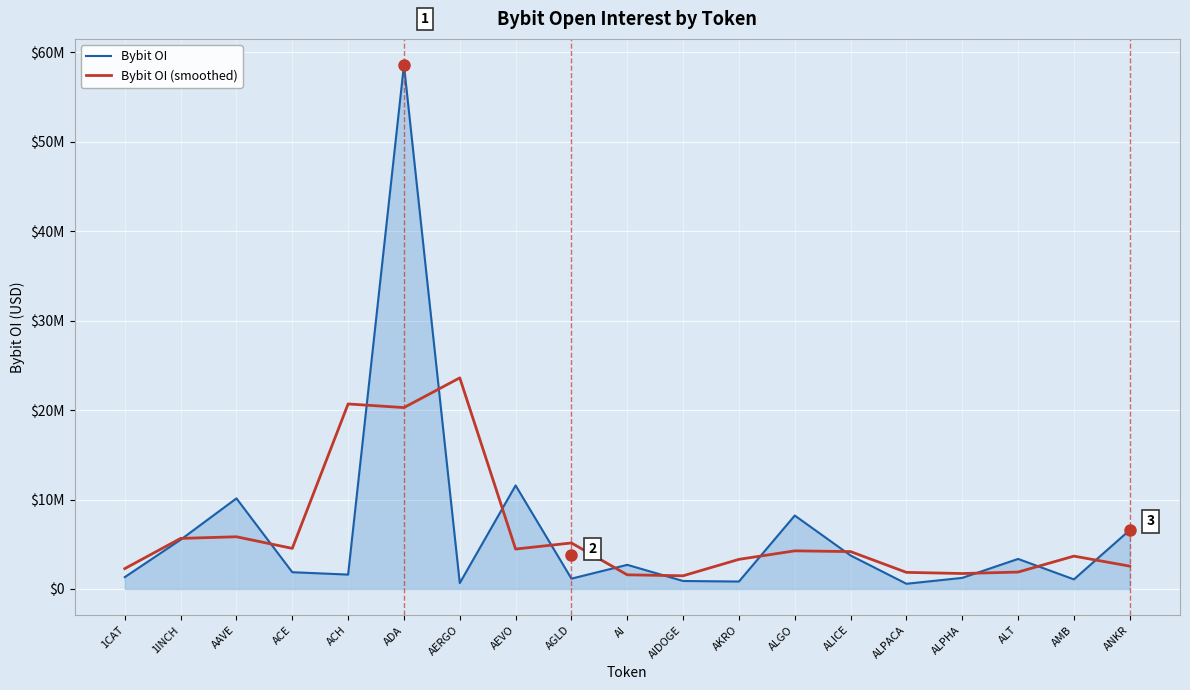

Rank the series by their maximum value, from lowest to highest.

Bybit OI (smoothed), Bybit OI